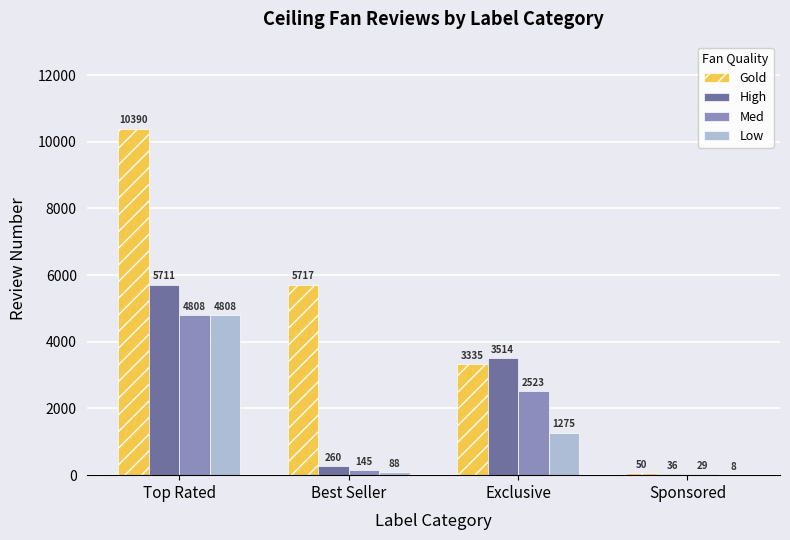

At which label does Gold reach its peak?

Top Rated